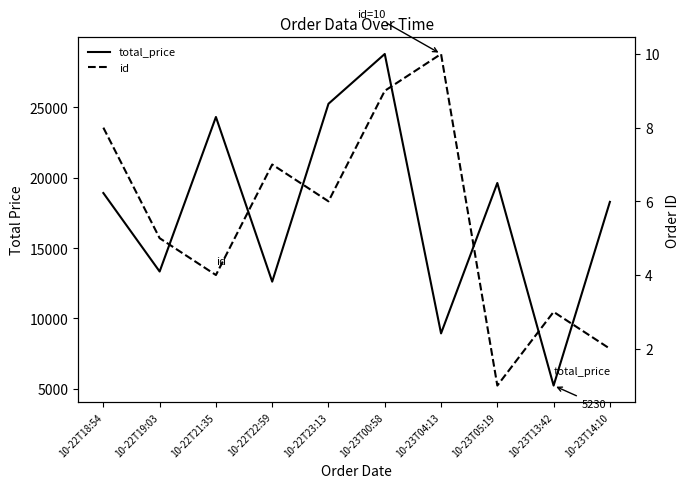

How many categories are shown in the chart?

10